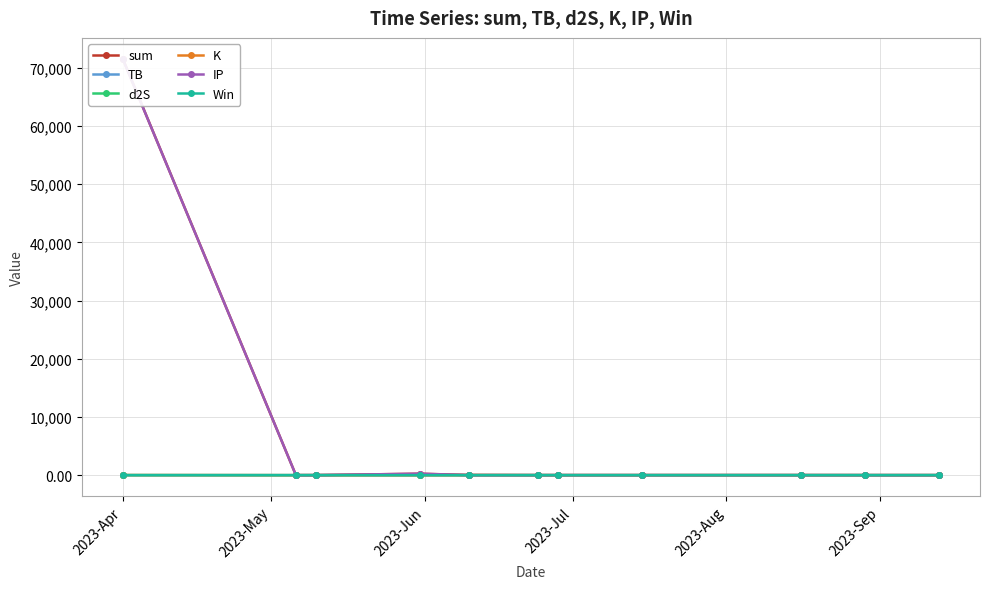

True or false: sum and Win intersect in this chart.

False